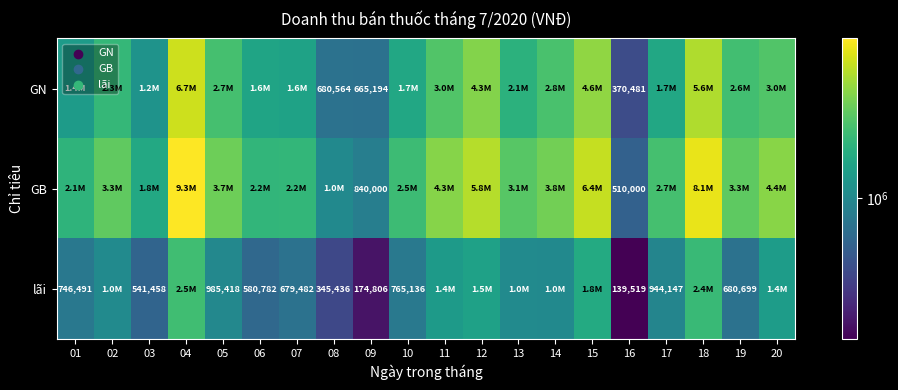

True or false: lãi has a value of 580782 at 06.

True